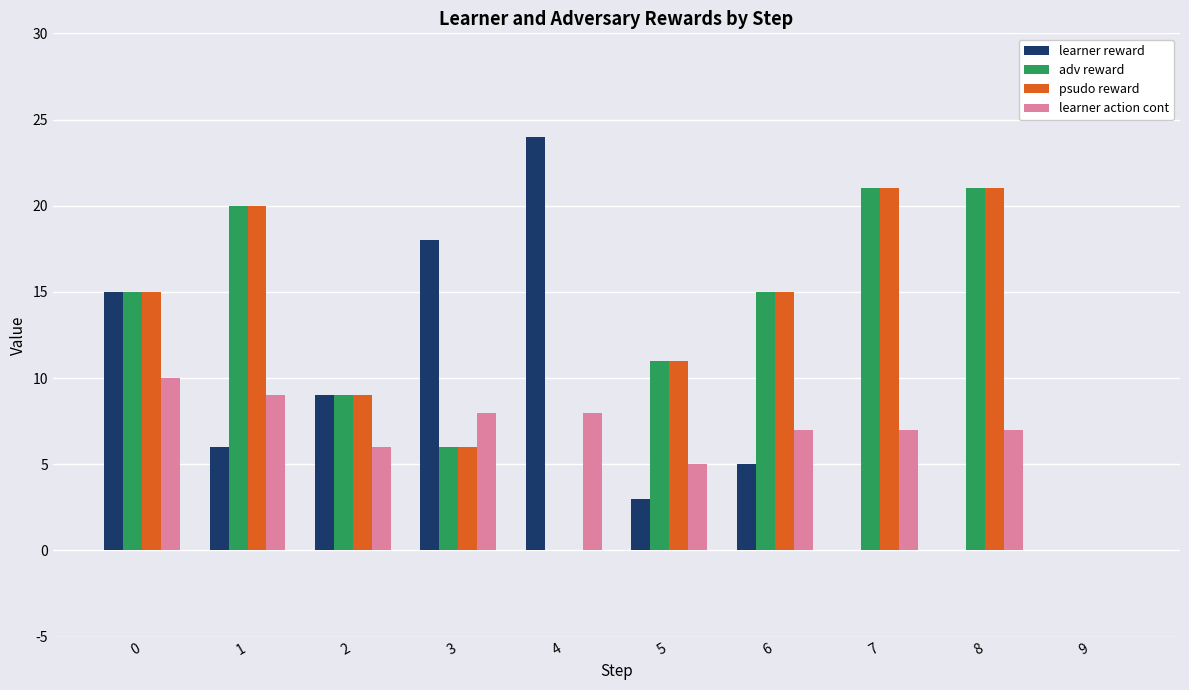

What is the average value of the learner action cont series?

6.7